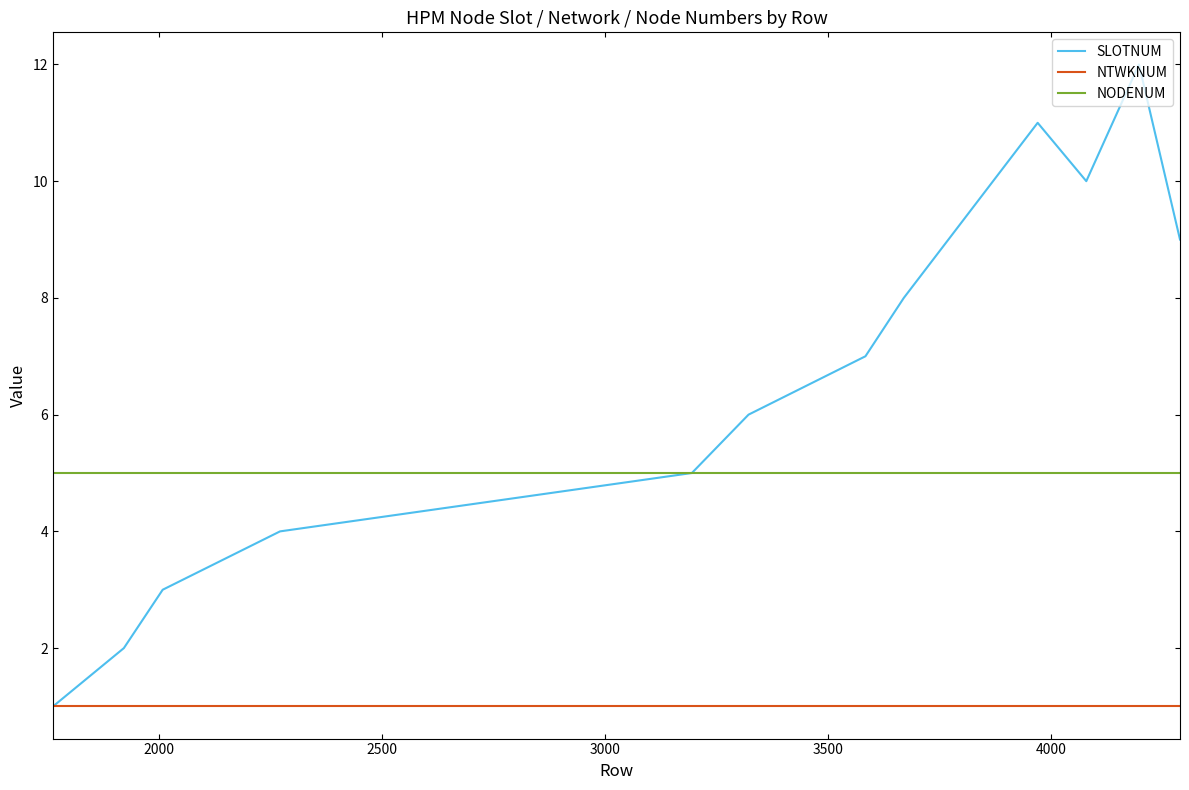

True or false: NTWKNUM and NODENUM intersect in this chart.

False